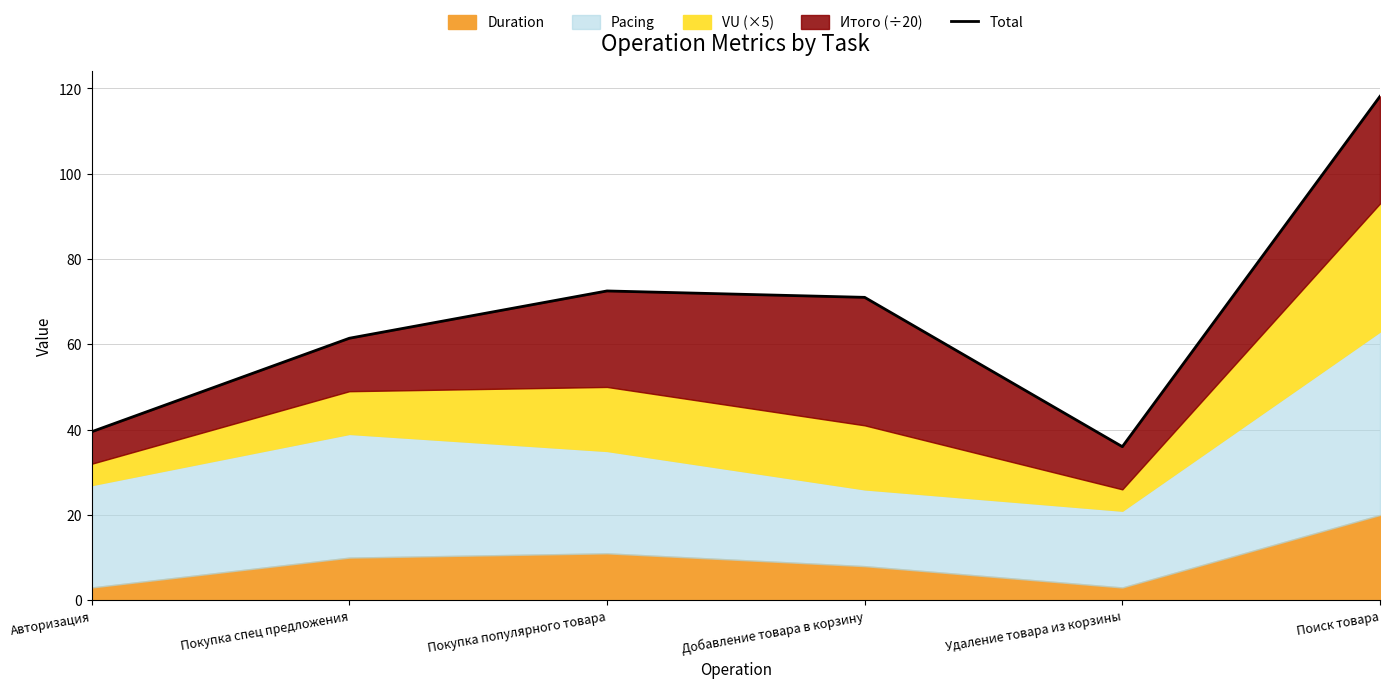

What position from the right is Удаление товара из корзины?

2